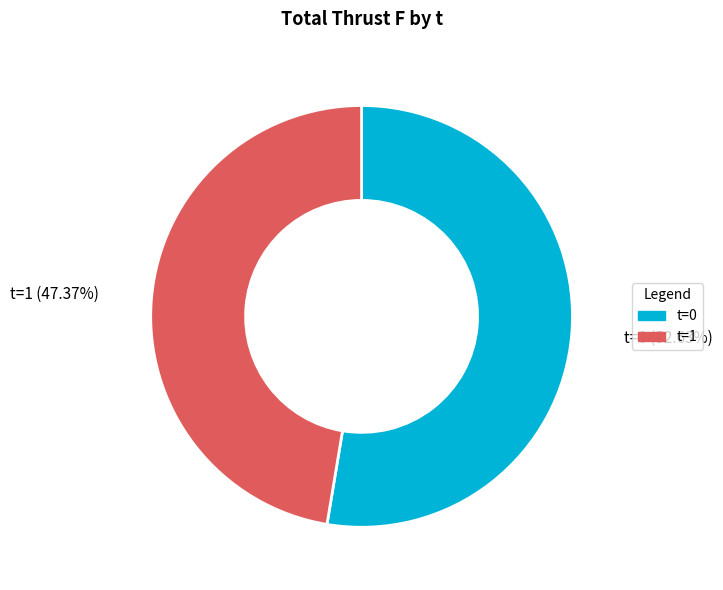

How many slices are in this pie chart?

2